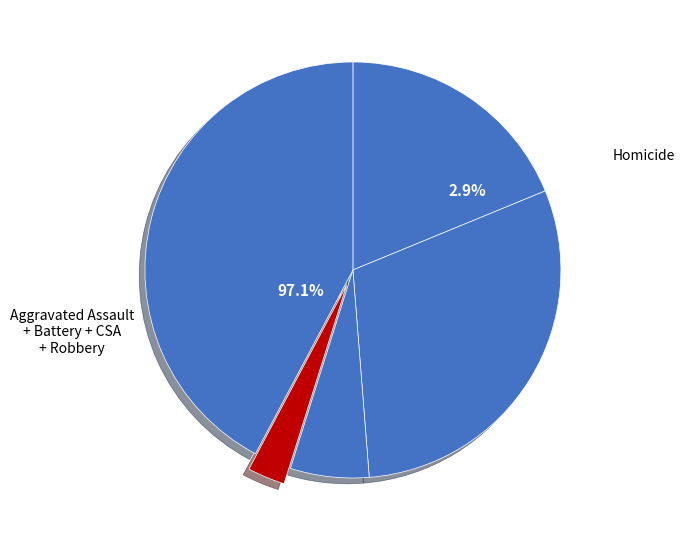

To the nearest percent, what portion does Robbery represent?

42%